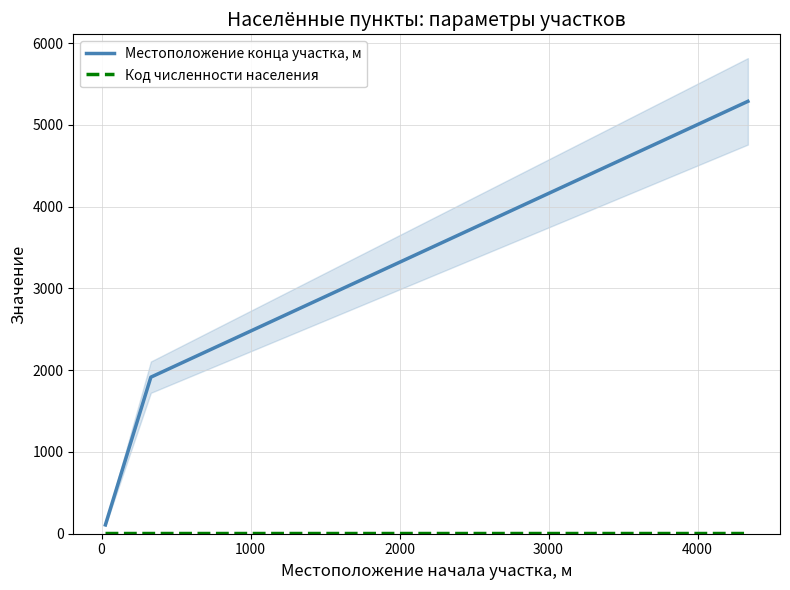

What is the average value of the Код численности населения series?

4